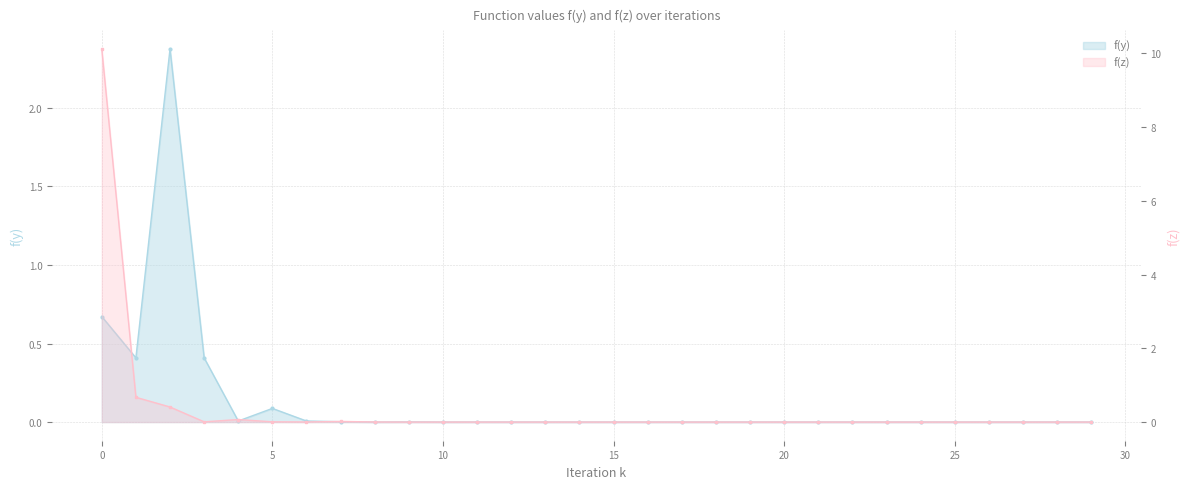

At which label does f(y) reach its peak?

2